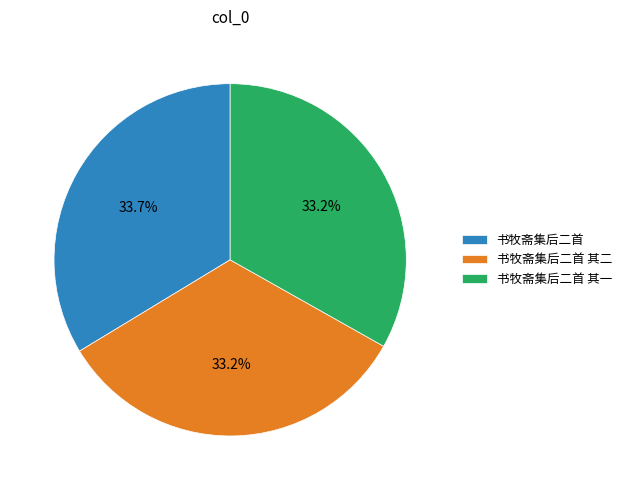

Which has a higher value, 书牧斋集后二首 or 书牧斋集后二首 其二?

书牧斋集后二首